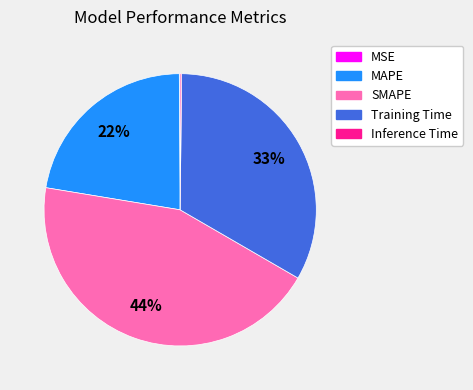

The Training Time slice represents 24% of the pie. True or false?

False